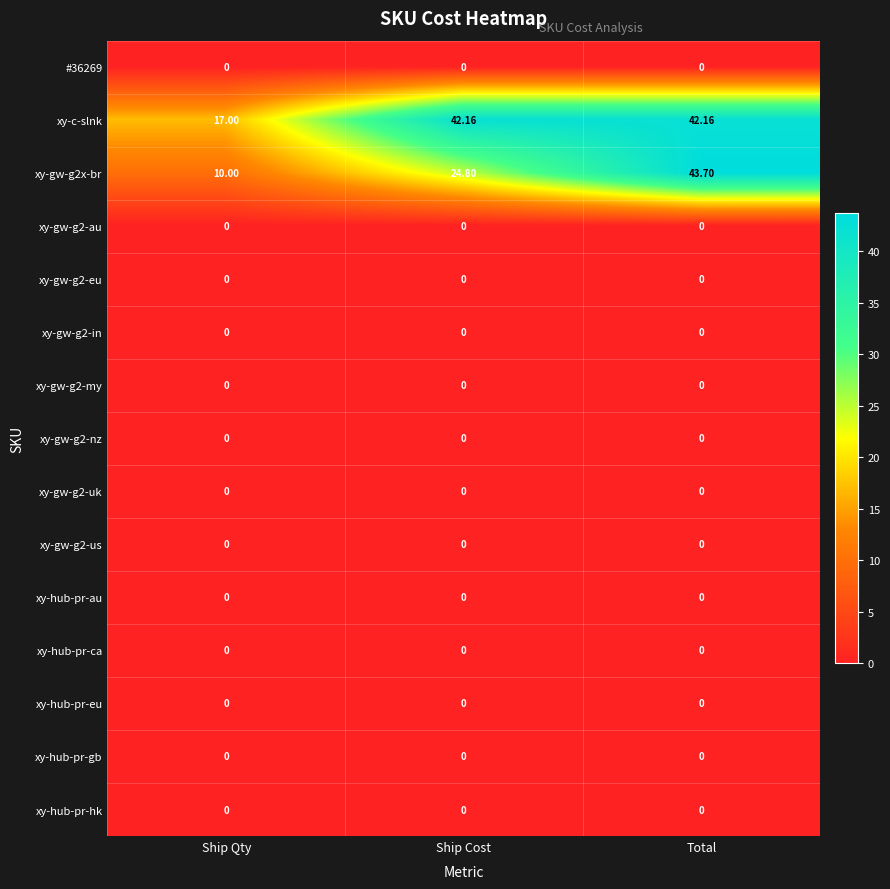

At which category is the sum across all series the highest?

Total